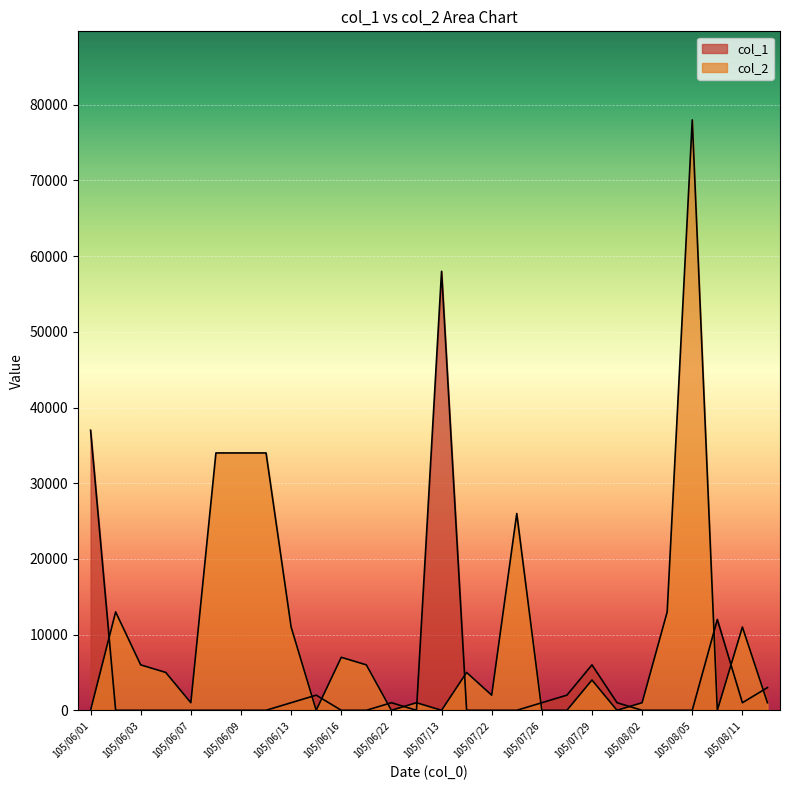

At how many categories does at least one series exceed 67113?

1